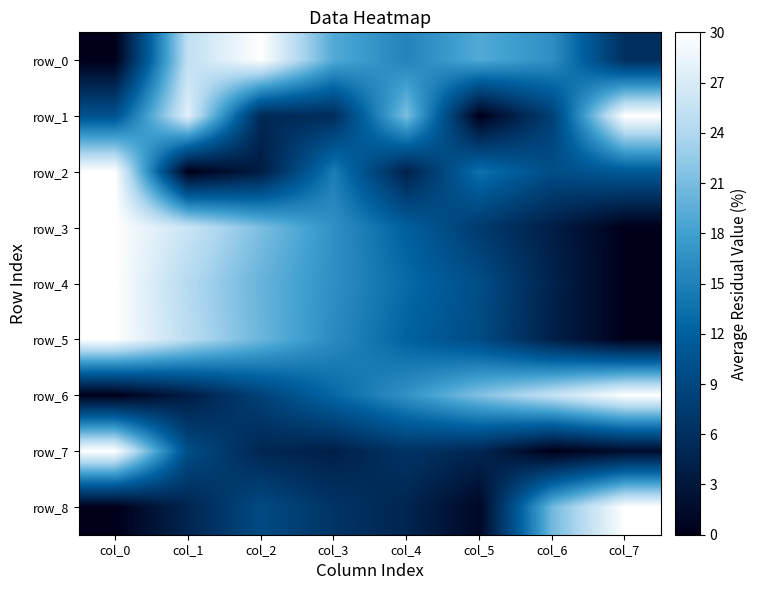

True or false: row_2 has a value of 12.6 at col_0.

False